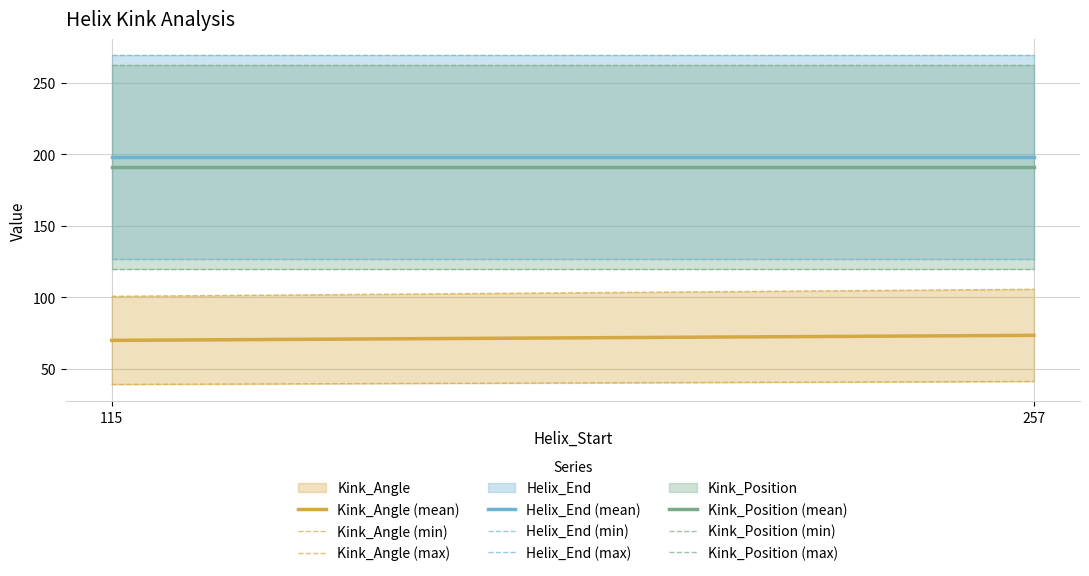

List the series in order of their peak value, lowest first.

Kink_Angle, Kink_Position, Helix_End